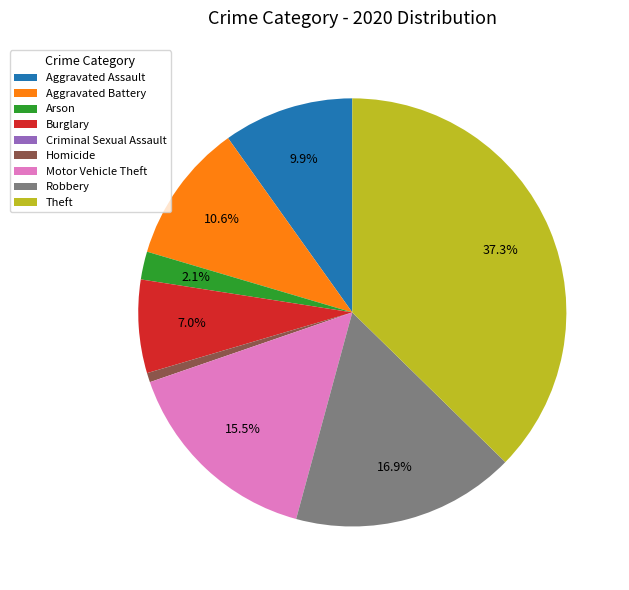

What is the largest slice in the pie chart?

Theft